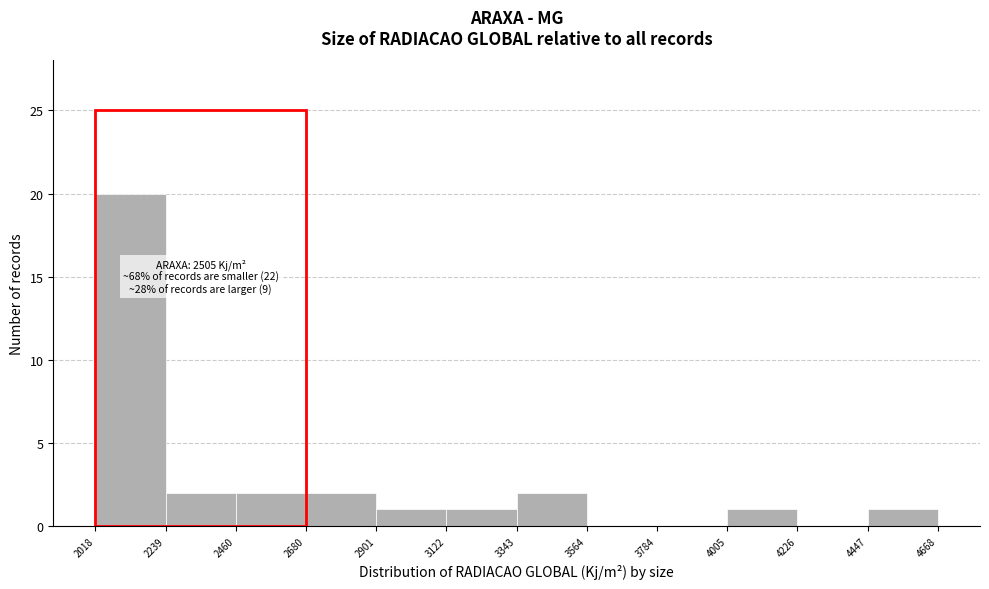

Which range on the x-axis has the tallest bar?

2018 to 2239